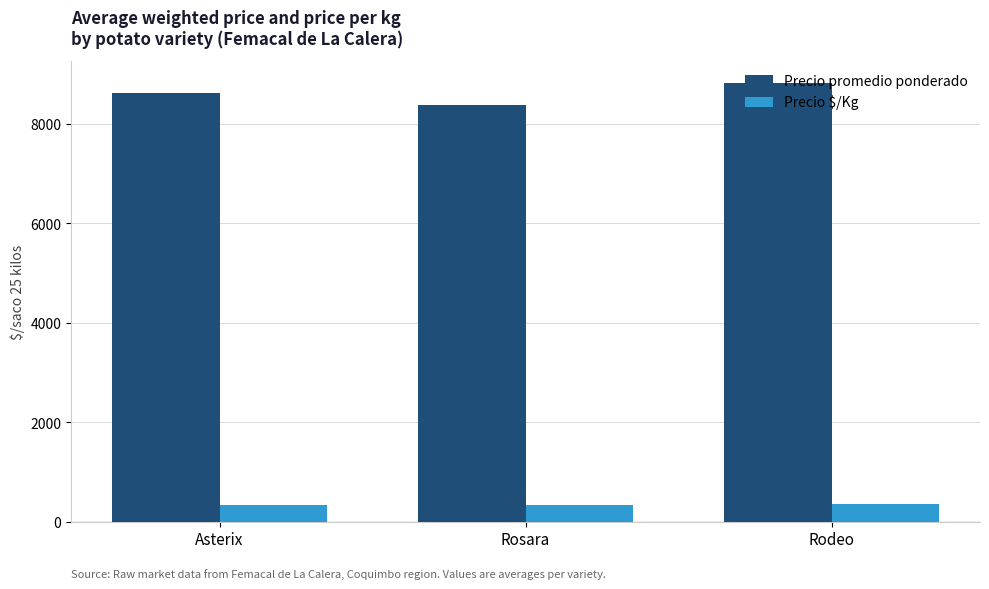

Which series has the widest spread of values?

Precio promedio ponderado